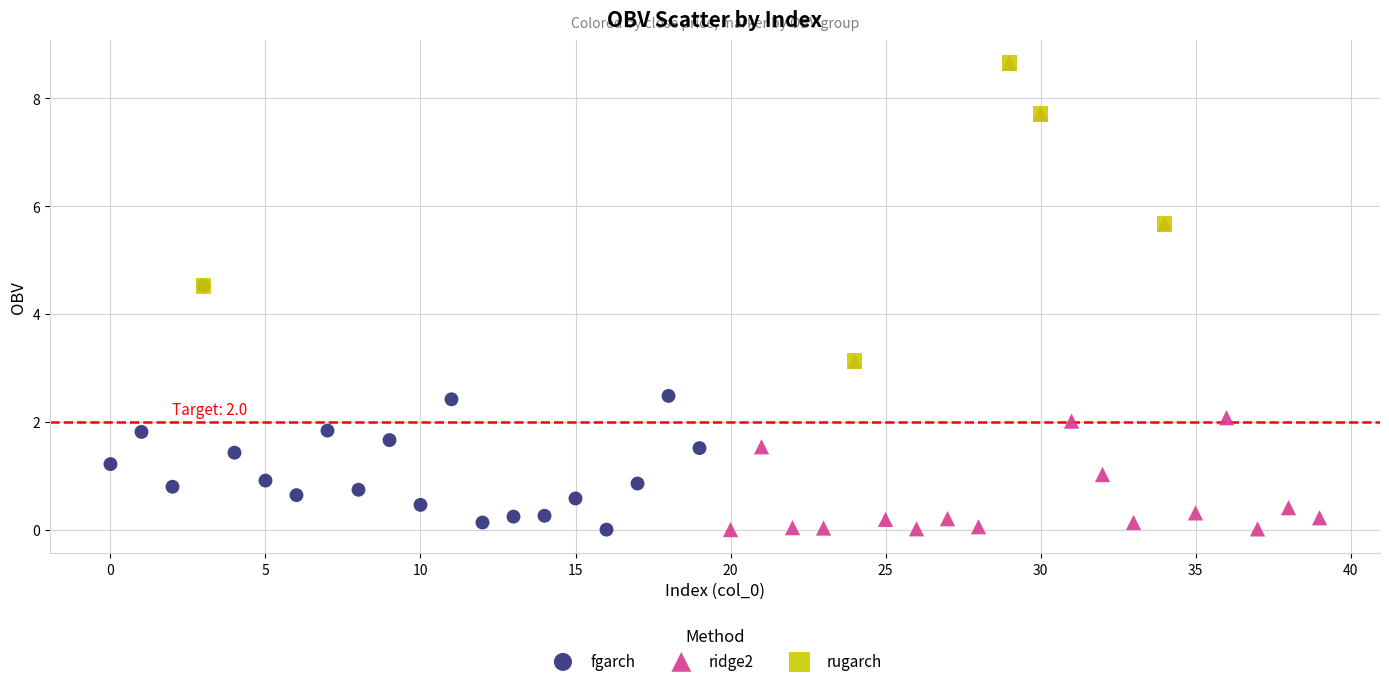

Which series has the largest Y range (max minus min)?

ridge2